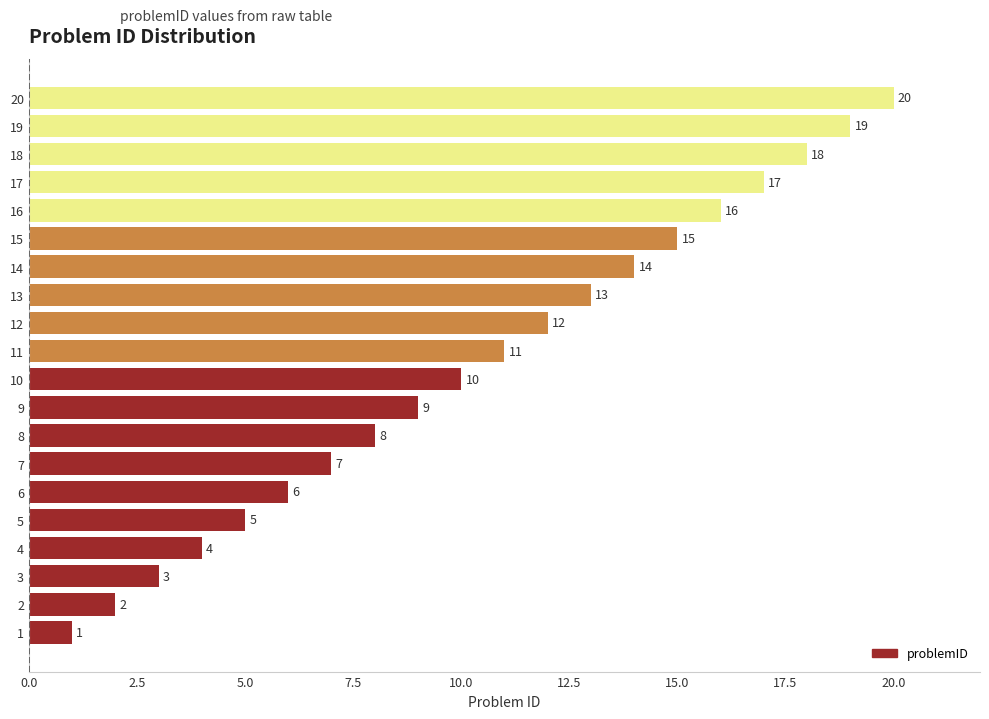

What is the change in value from 2 to 19?

+17